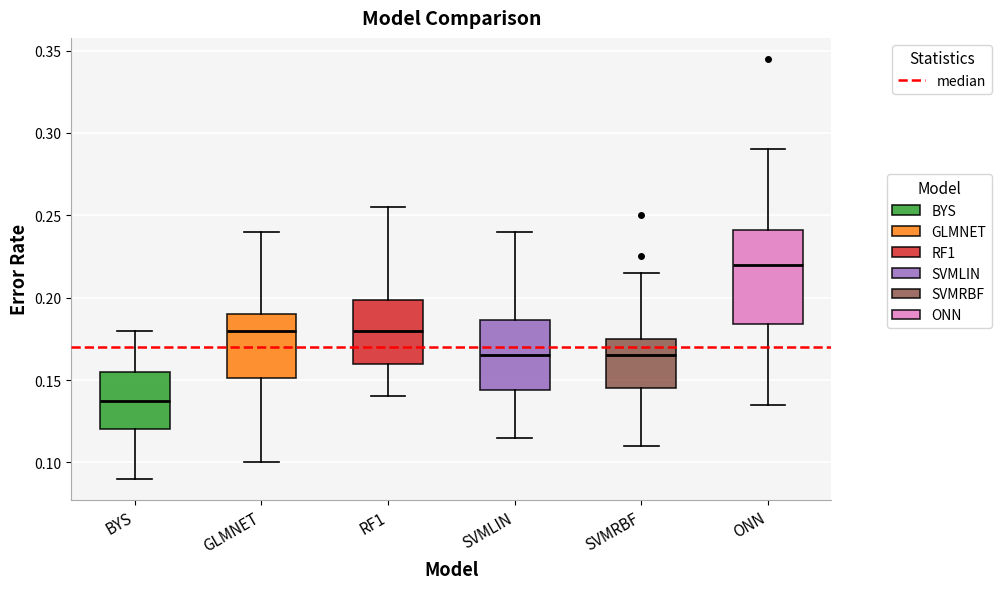

Comparing the boxes themselves (not the whiskers), which one is the tallest?

ONN